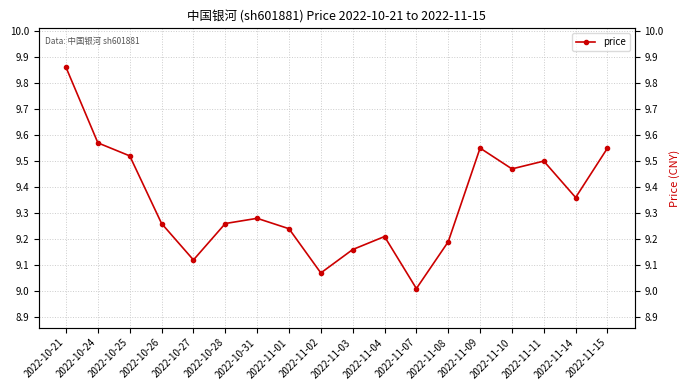

Does the chart have visible grid lines?

Yes